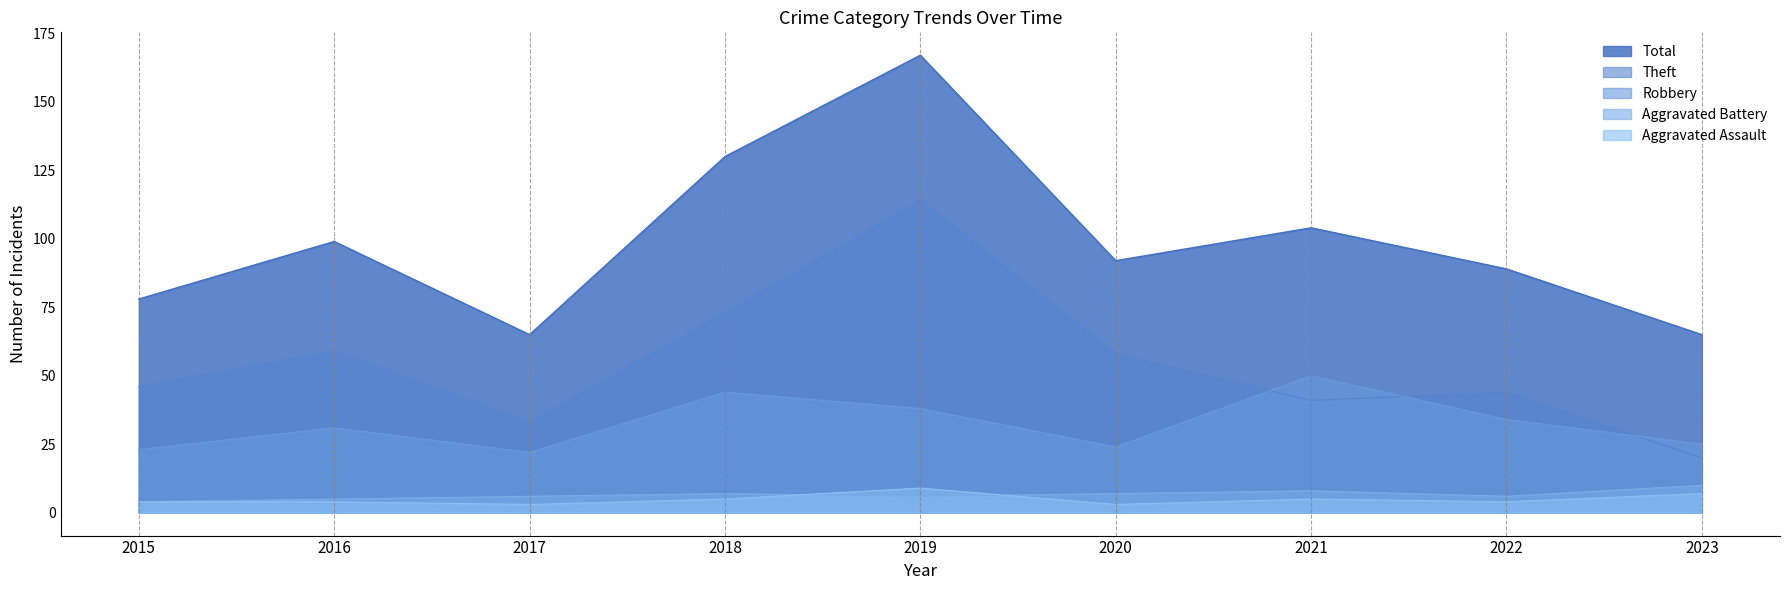

Reading left to right, list all the values displayed in this chart.

Aggravated Assault: 4	4	3	5	9	3	5	4	7
Aggravated Battery: 4	5	6	7	6	7	8	6	10
Robbery: 23	31	22	44	38	24	50	34	25
Theft: 46	59	33	73	114	58	41	44	20
Total: 78	99	65	130	167	92	104	89	65